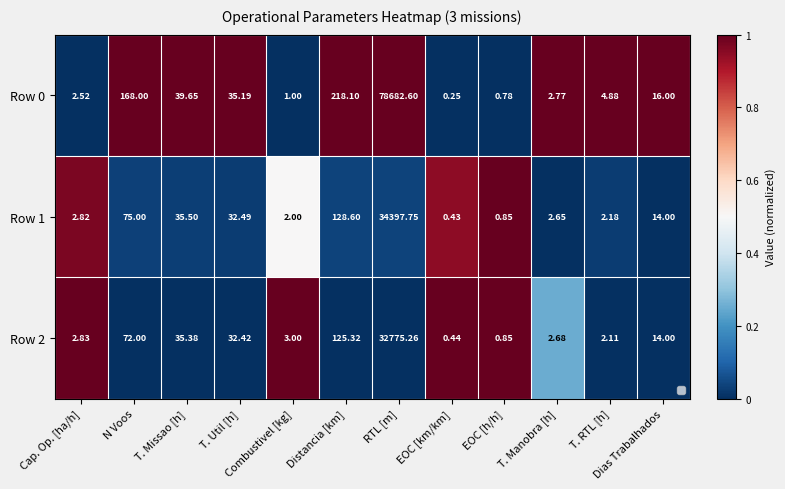

Is the value of Row 2 at N Voos greater than the value of Row 0 at T. RTL [h]?

Yes